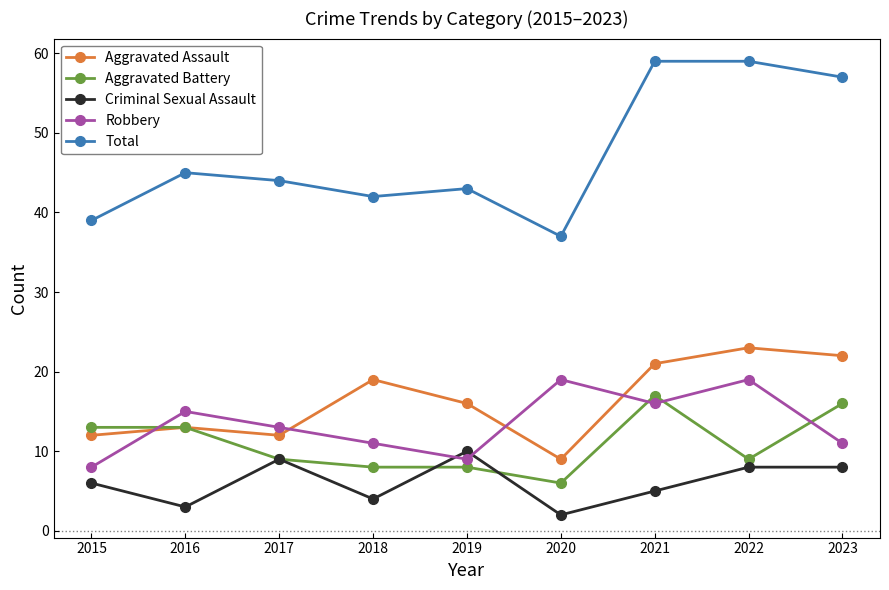

What is the total value across all series at 2022?

118